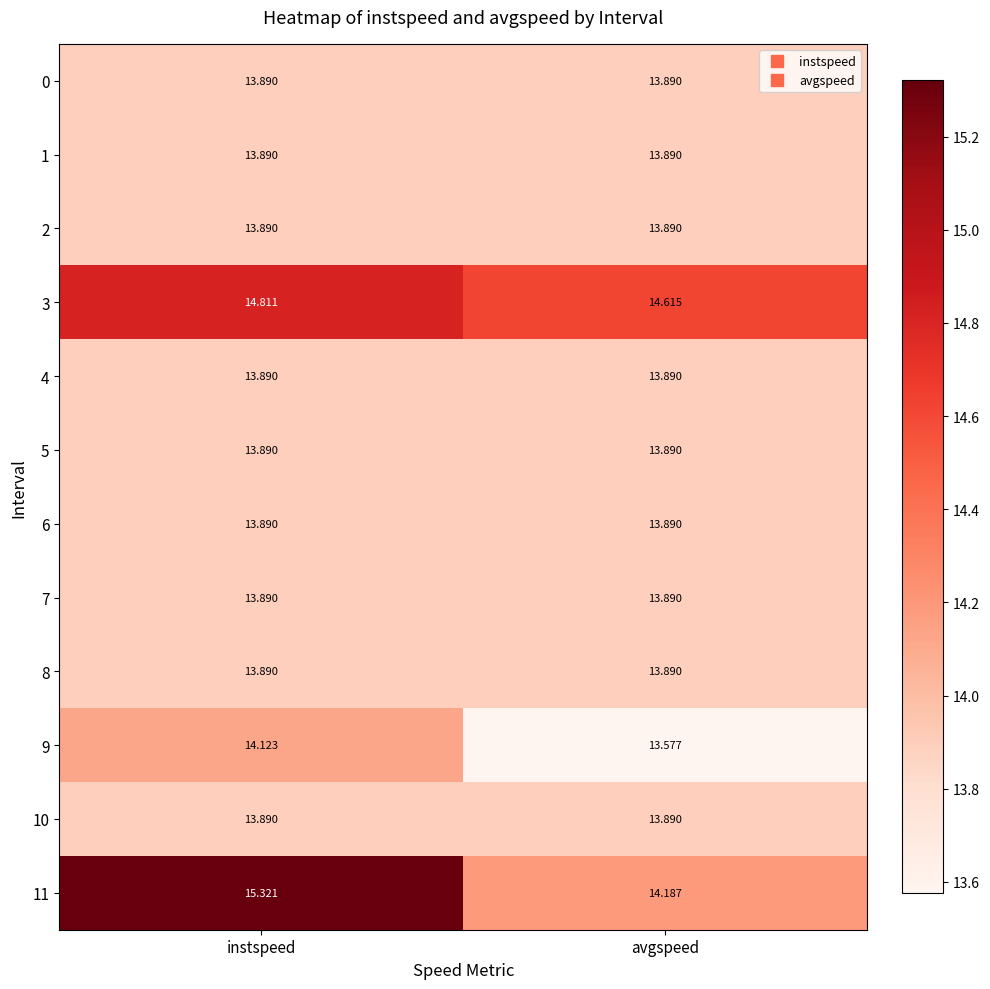

At which category is the sum across all series the highest?

instspeed